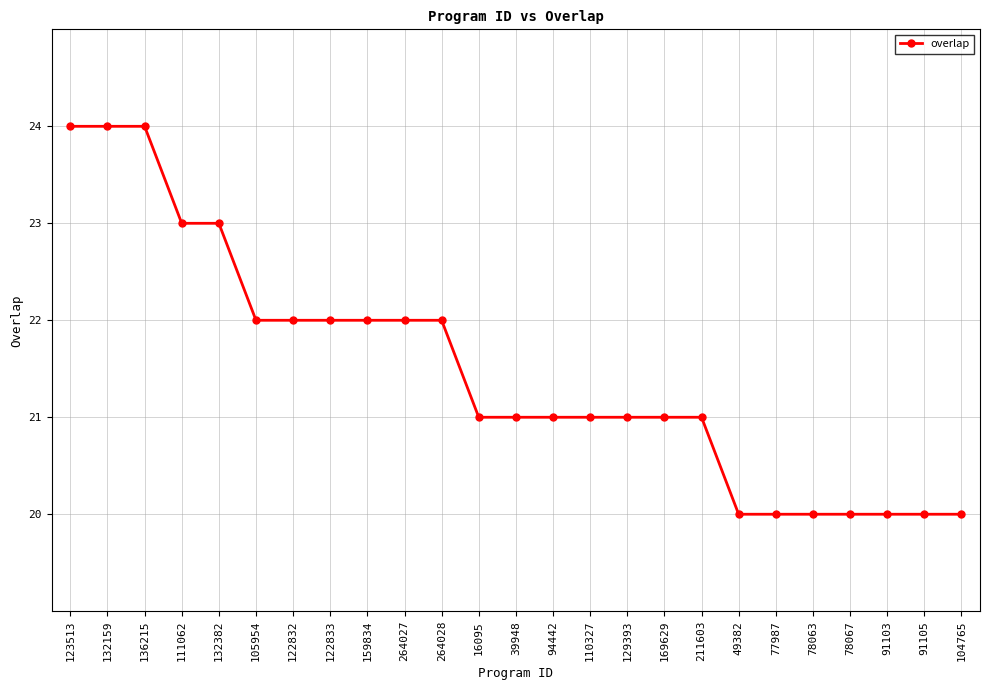

What is the value of the 4th point from the left?

23